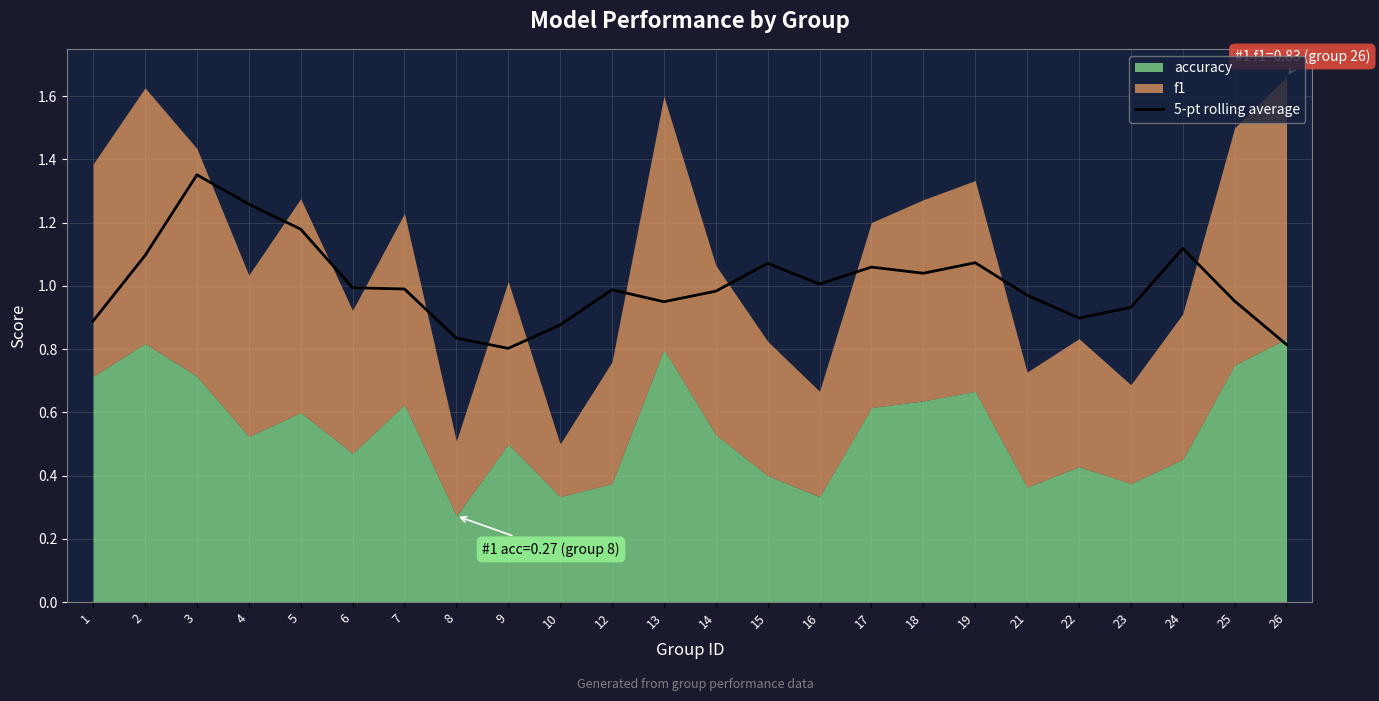

True or false: the data shows 1.2 at 5.

True